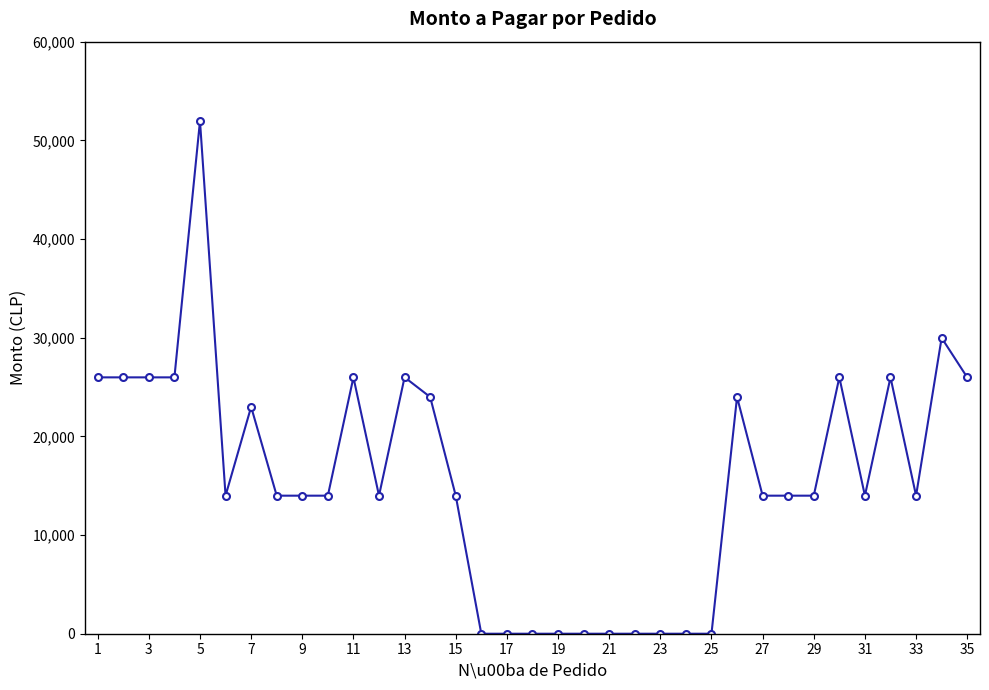

What is the maximum value shown in the chart?

51960